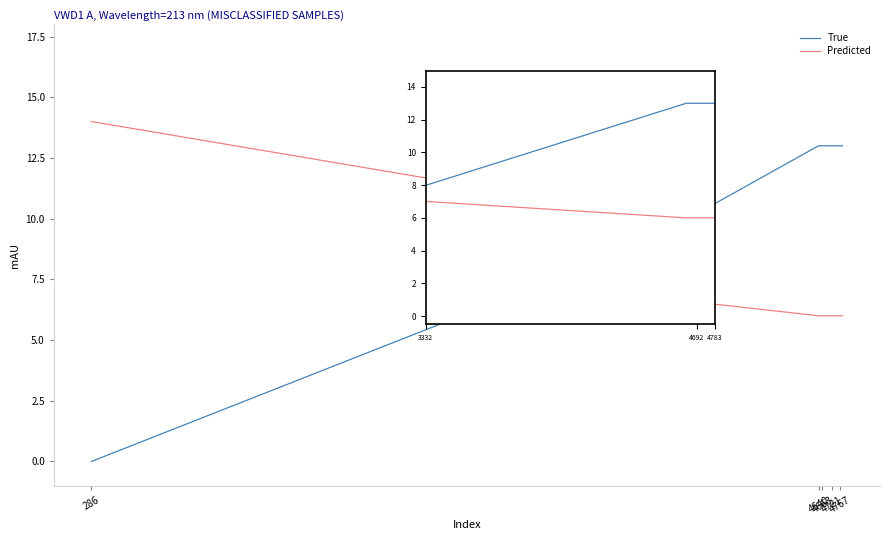

What is the difference between the maximum and minimum values in the True series?

13